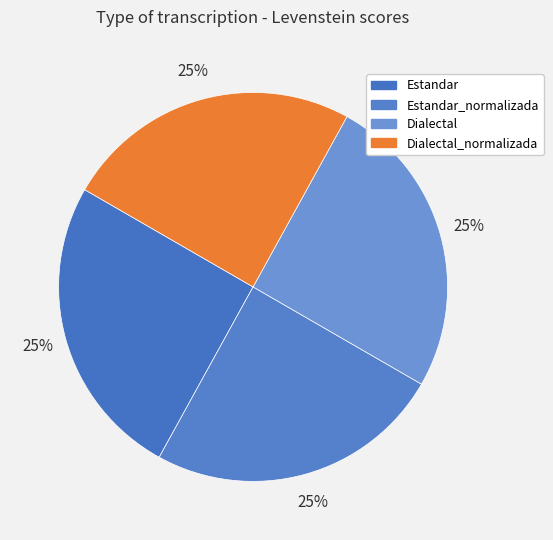

Count the number of slices in the pie.

4